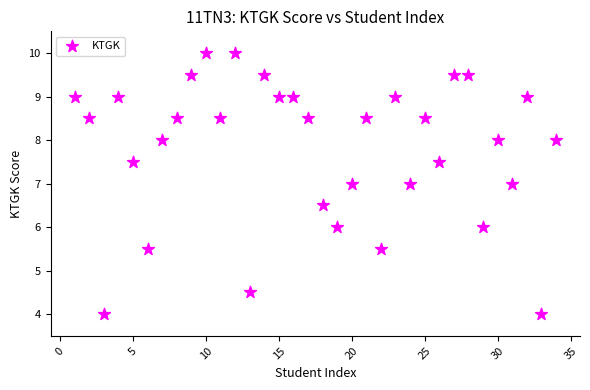

What is the range of Y values (max minus min)?

6.0